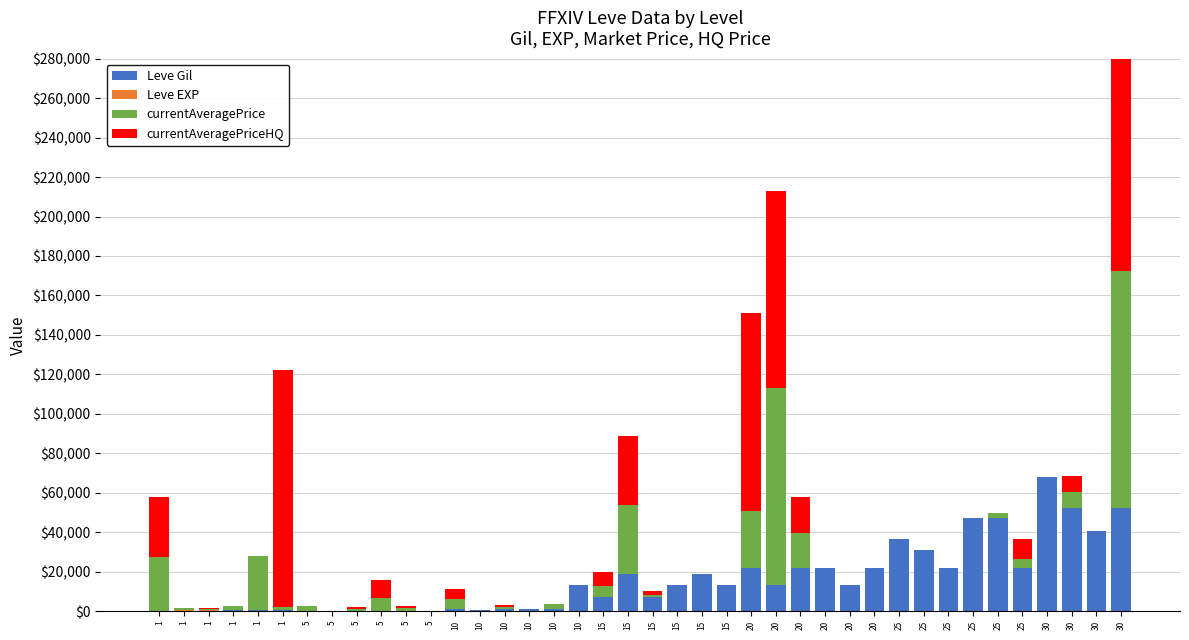

Reading right to left, transcribe all the data shown in this chart.

Leve Gil: 52220	40640	52220	67730	21830	47200	47200	21830	30820	36390	21600	12960	21600	21600	12960	21600	13040	18910	13040	7170	18910	7170	13090	990	990	990	430	990	220	220	220	220	110	220	330	690	690	115	114	160
Leve EXP: 52	40	52	67	21	47	47	21	30	36	21	12	21	21	12	21	13	18	13	7	18	7	13	9	9	9	8	9	5	5	5	5	4	5	1	1	1	630	630	1
currentAveragePrice: 120000	0	7998	0	4625	2345	0	0	0	0	0	0	0	18000	99999	29277	0	0	0	976	34998	5341	0	2510	0	800	0	5000	0	1099	6380	742	0	2507	1602	27119	1750	290	999	27128
currentAveragePriceHQ: 120000	0	7998	0	10000	0	0	0	0	0	0	0	0	18000	99999	99999	0	0	0	1997	34998	7169	0	0	0	1400	0	5000	0	1099	8987	1000	0	0	120000	0	0	600	0	30647